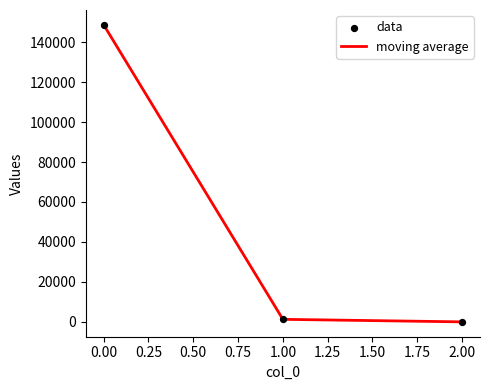

What is the maximum value shown in the chart?

148660.2